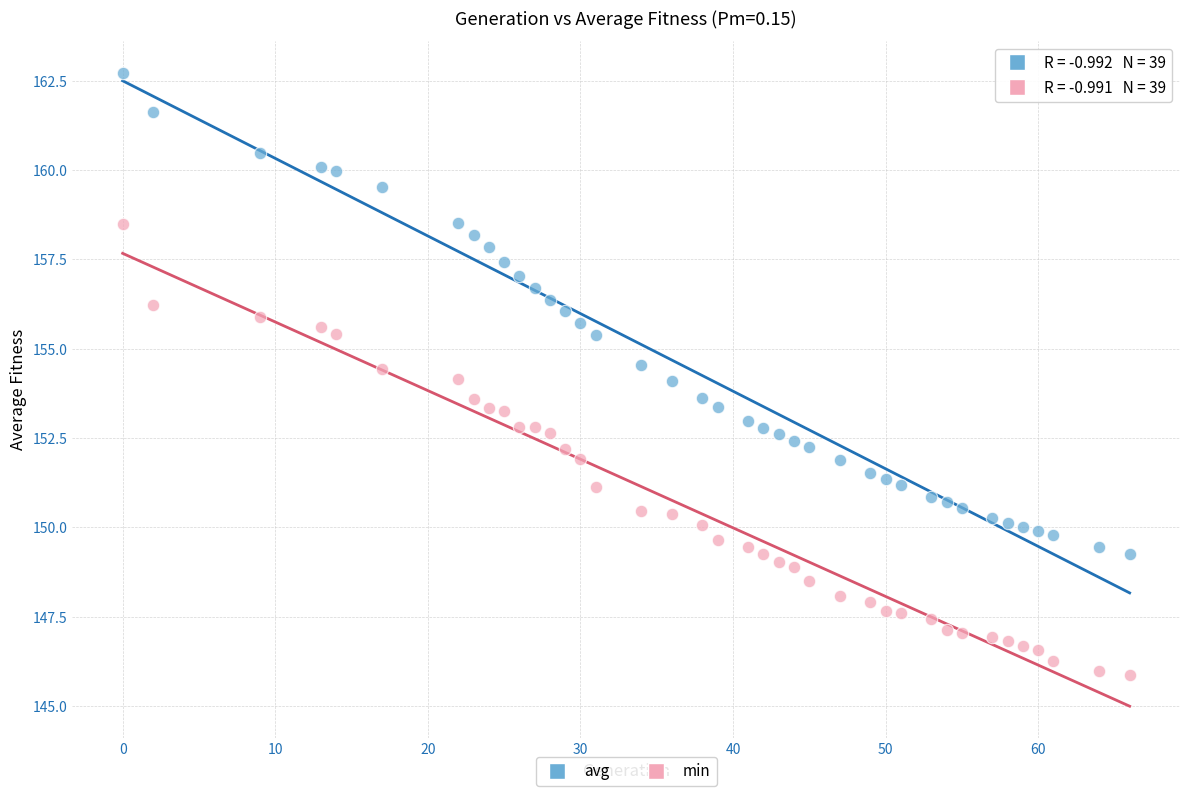

Which series reaches the minimum Y coordinate?

min